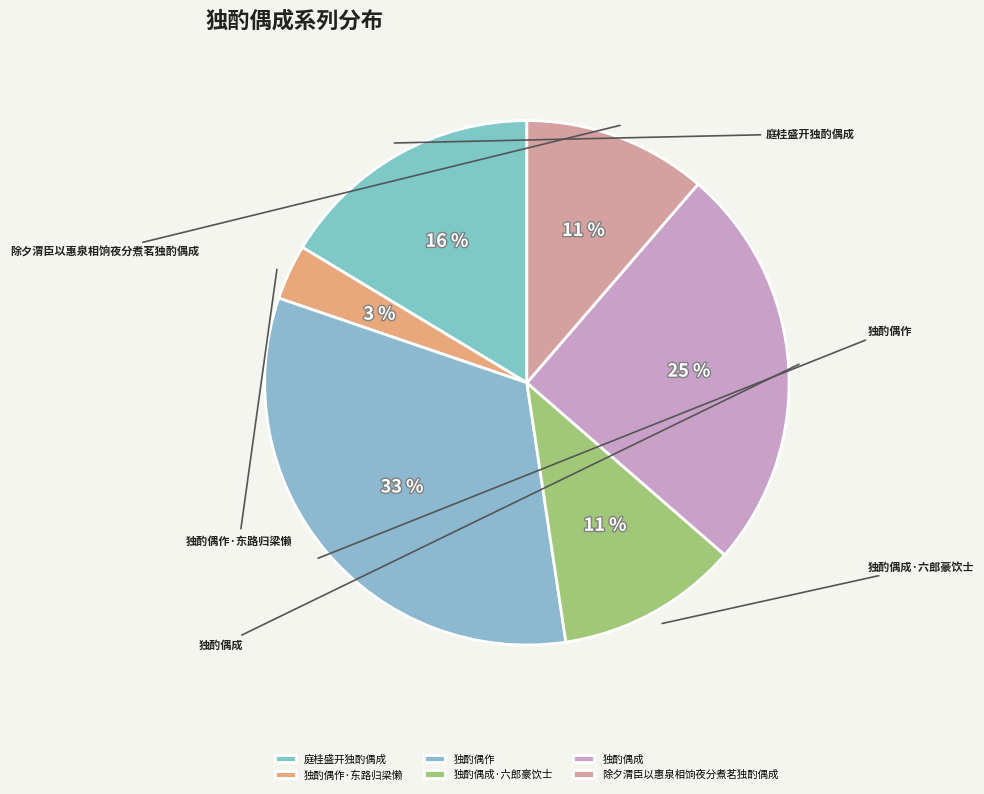

Combined, do 独酌偶作·东路归梁懒 and 独酌偶成 account for over 50%?

No